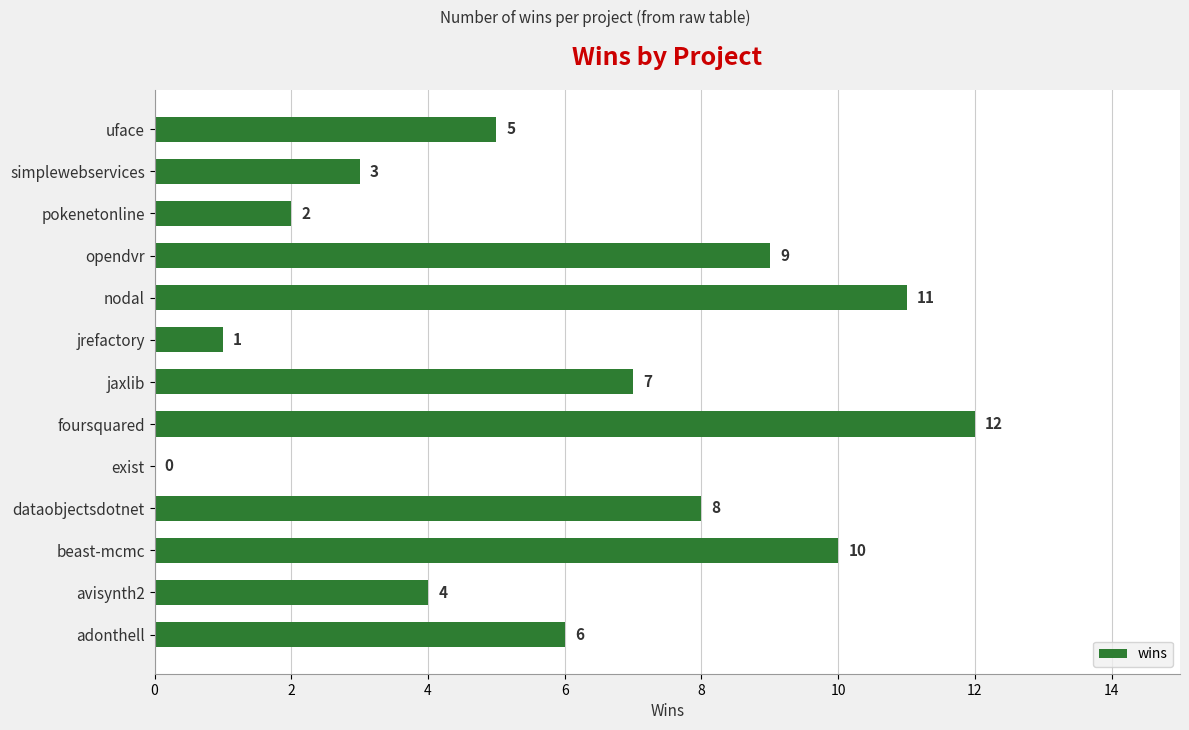

What is the sum of the values at exist and beast-mcmc?

10